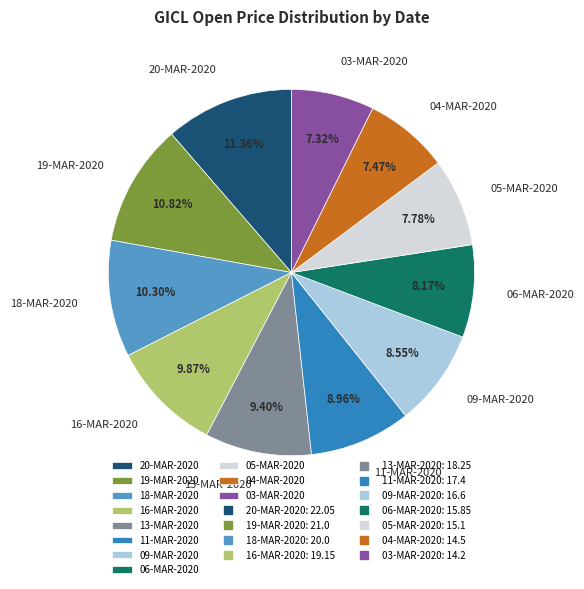

Does any single category account for the majority?

No